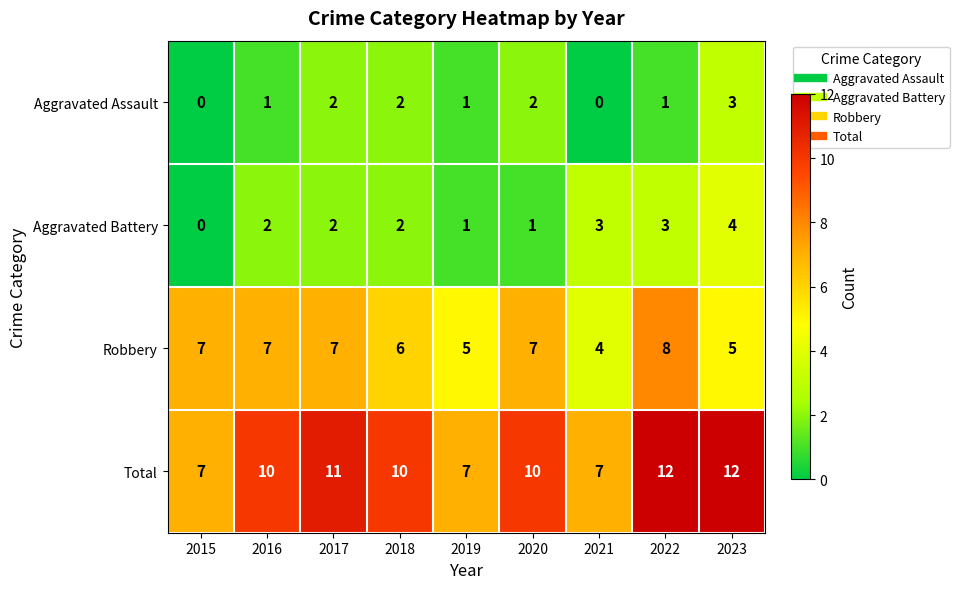

How many Aggravated Assault values are between 1 and 2?

6